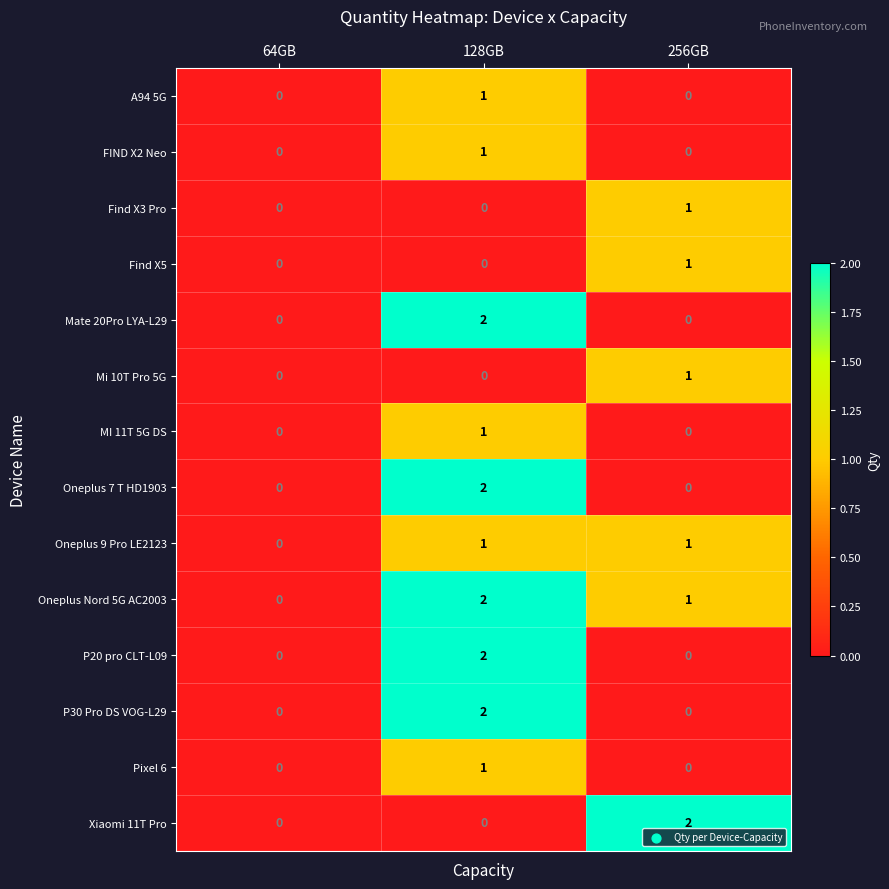

True or false: Mi 10T Pro 5G has a value of 2 at 256GB.

False